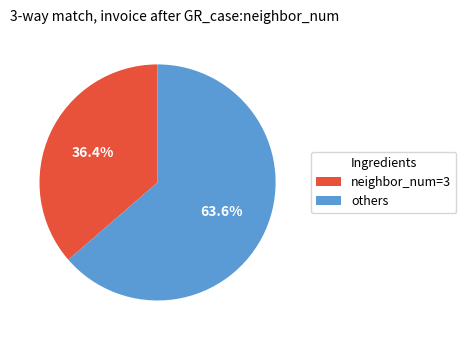

Does neighbor_num=3 represent more than half of the total?

No